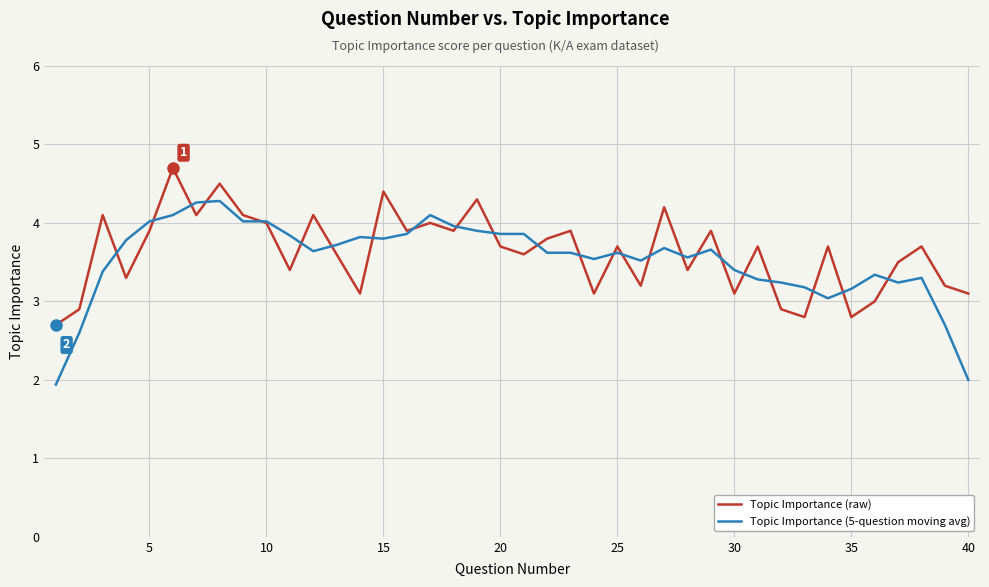

Which series has the widest spread of values?

Topic Importance (5-question moving avg)